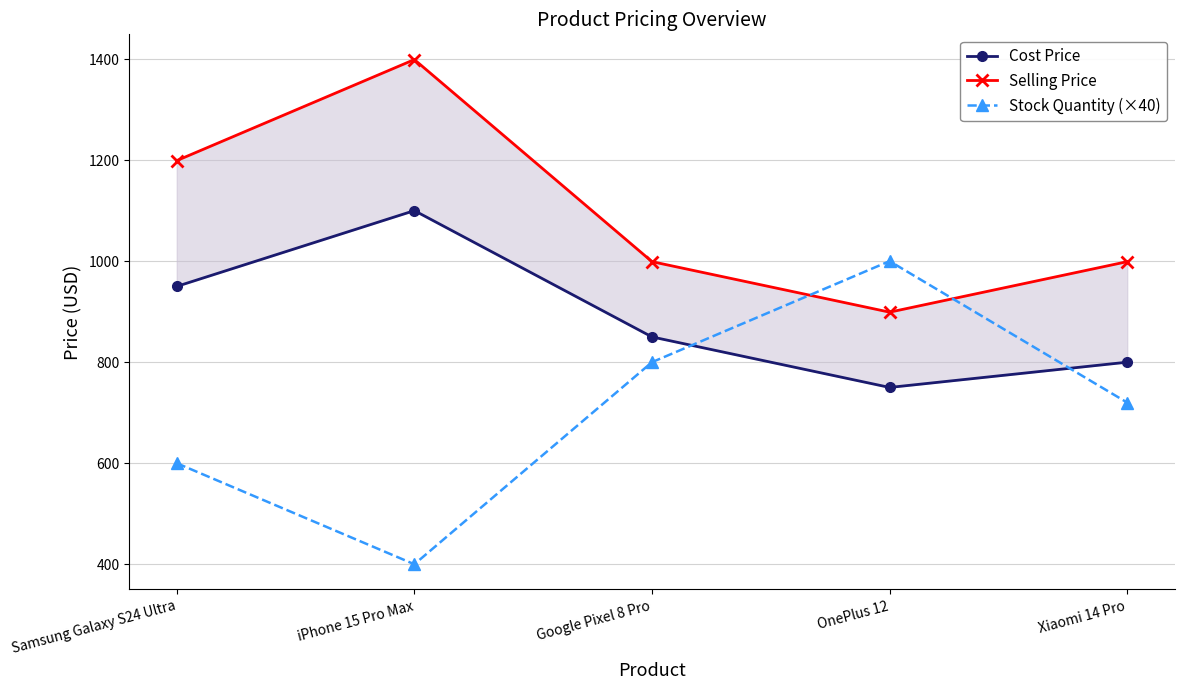

How many lines are shown in the chart?

3